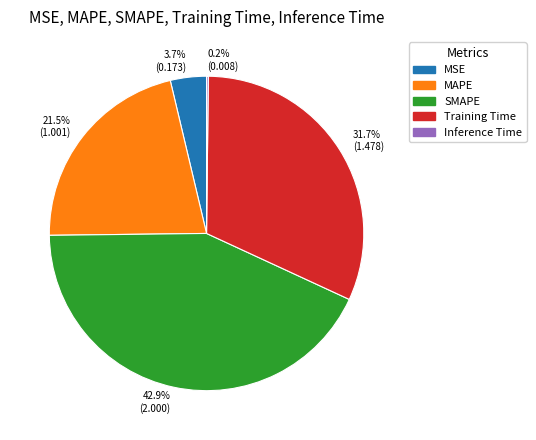

What portion of the pie excludes SMAPE?

57.1%